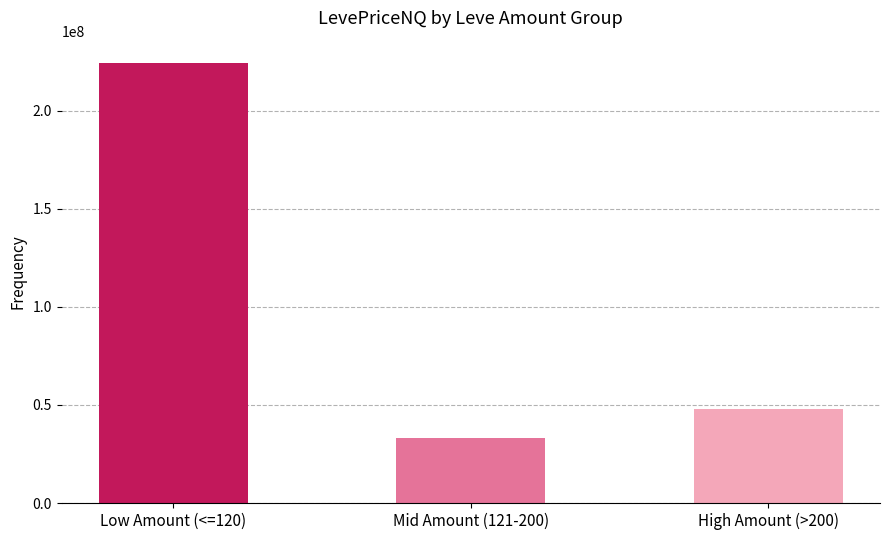

Approximately how many times larger is the value at Low Amount (<=120) compared to High Amount (>200)?

4.7